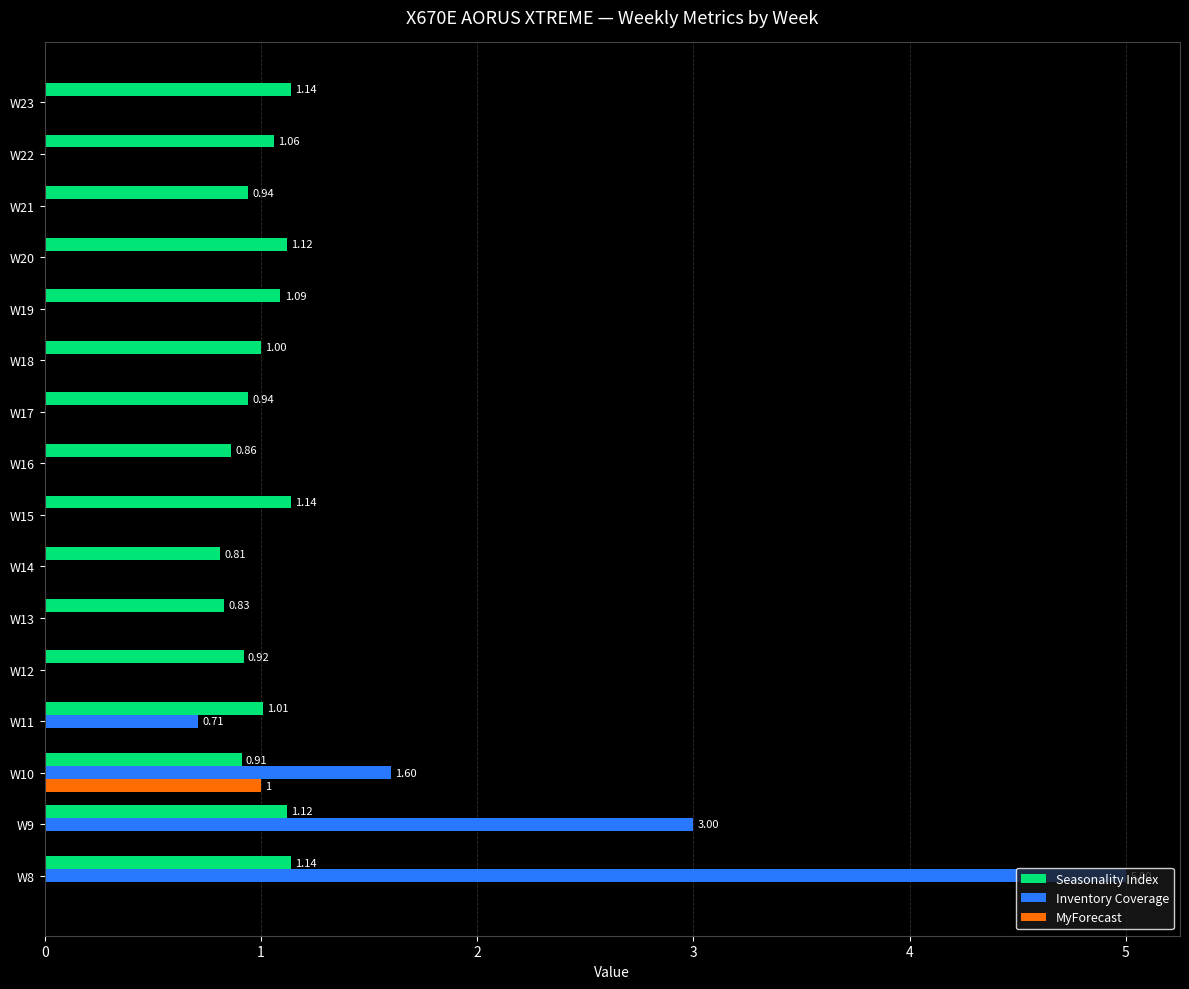

What are all the series names shown in the legend?

Seasonality Index, Inventory Coverage, MyForecast